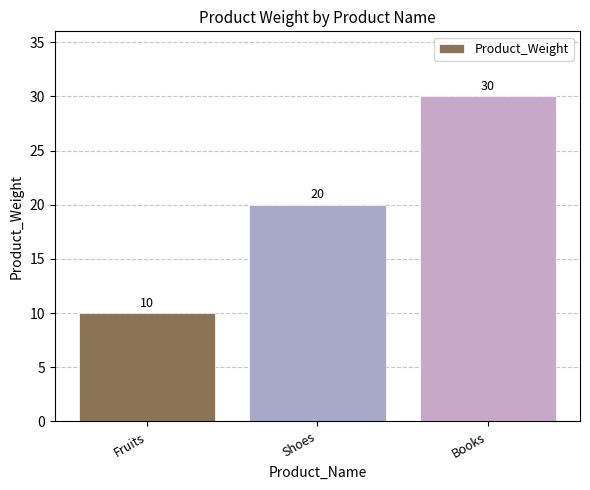

The chart shows a value of 20 at Shoes. True or false?

True